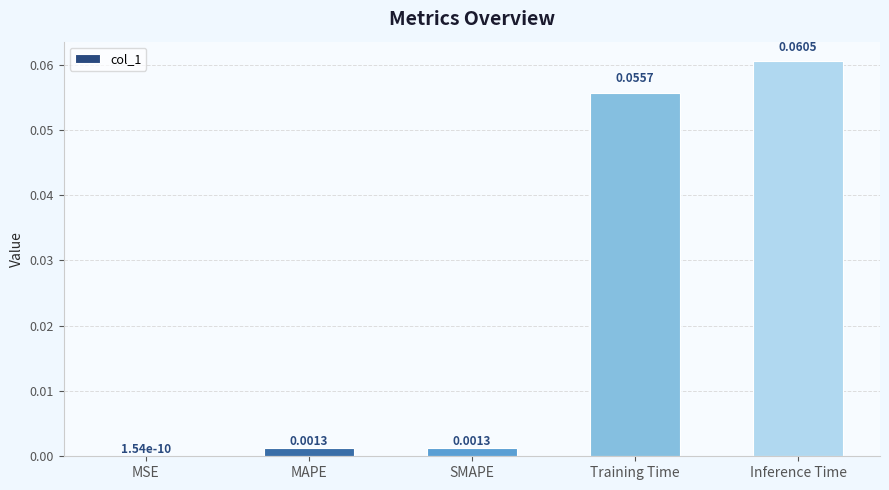

Which label corresponds to the largest value in the chart?

Inference Time